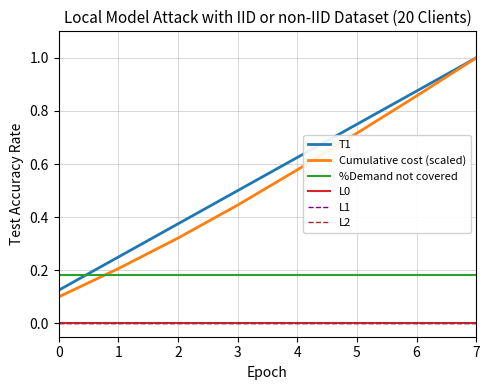

Reading right to left, transcribe all the data shown in this chart.

T1: 1.0	0.9	0.8	0.6	0.5	0.4	0.2	0.1
Cumulative cost (scaled): 1.0	0.9	0.7	0.6	0.4	0.3	0.2	0.1
%Demand not covered: 0.2	0.2	0.2	0.2	0.2	0.2	0.2	0.2
L0: 0.0	0.0	0.0	0.0	0.0	0.0	0.0	0.0
L1: 0.0	0.0	0.0	0.0	0.0	0.0	0.0	0.0
L2: 0.0	0.0	0.0	0.0	0.0	0.0	0.0	0.0